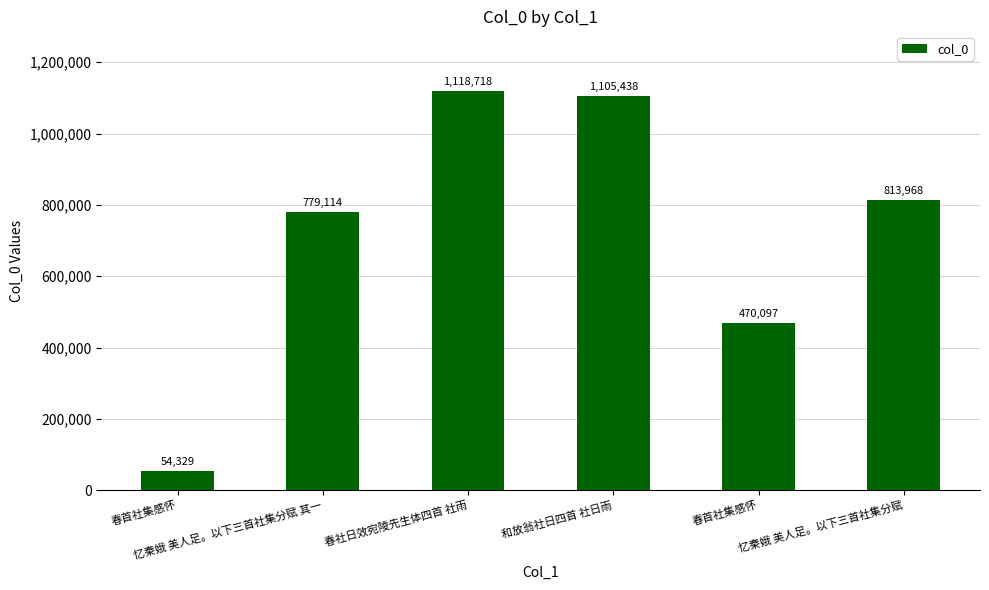

What is the difference between the maximum and second lowest values?

648621